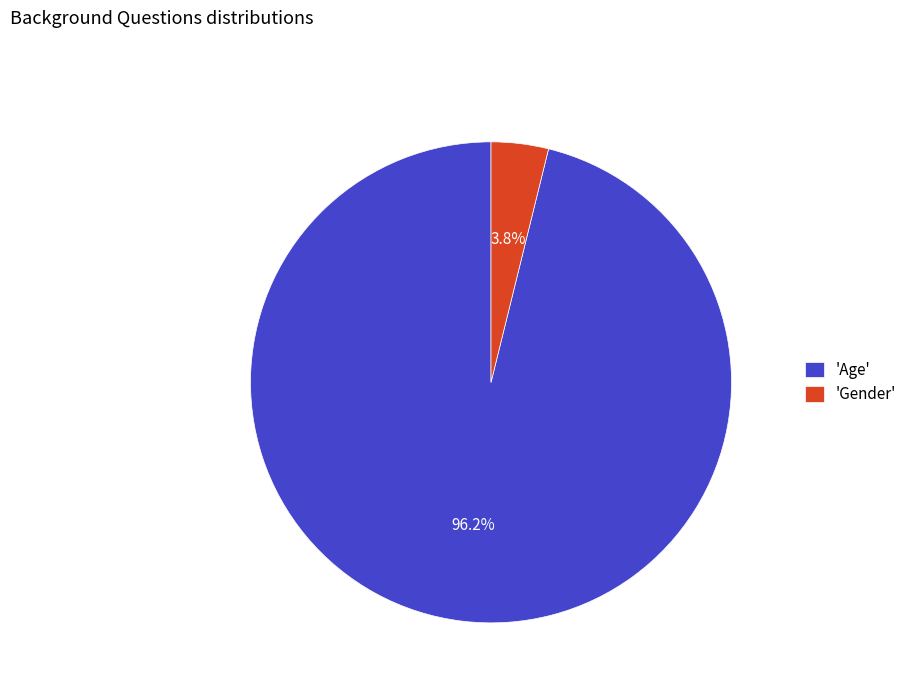

Which has a higher value, 'Age' or 'Gender'?

'Age'